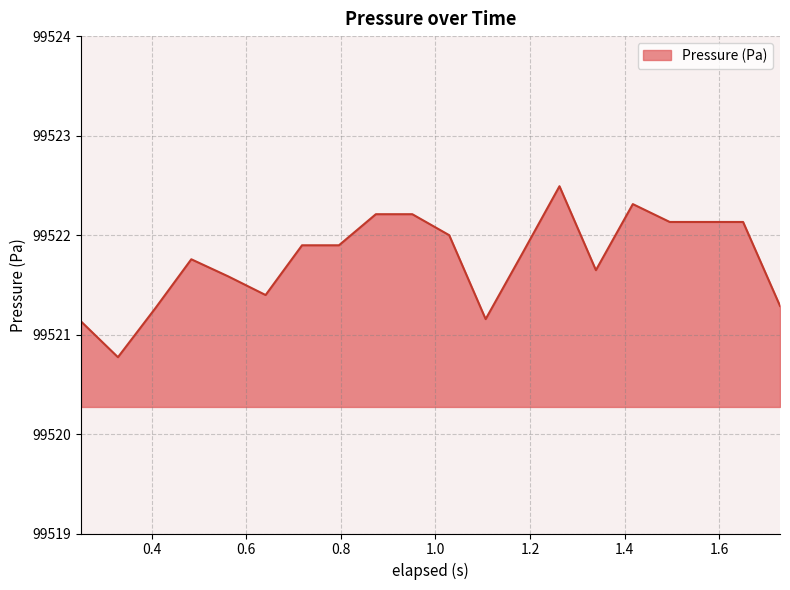

What is the difference between the maximum and minimum values?

1.7